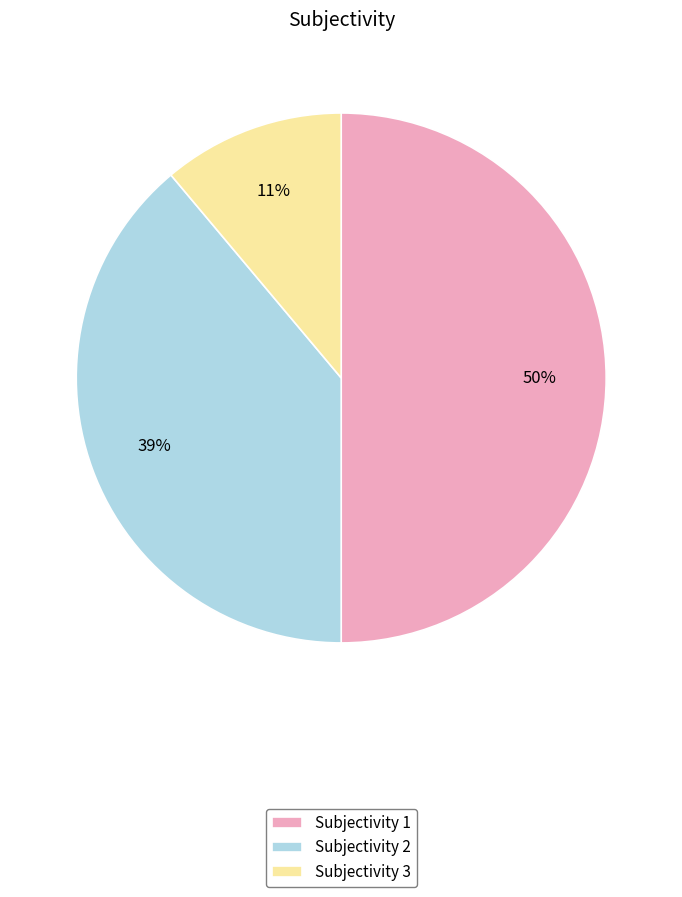

Is it true that Subjectivity 1 is 41% of the pie?

False